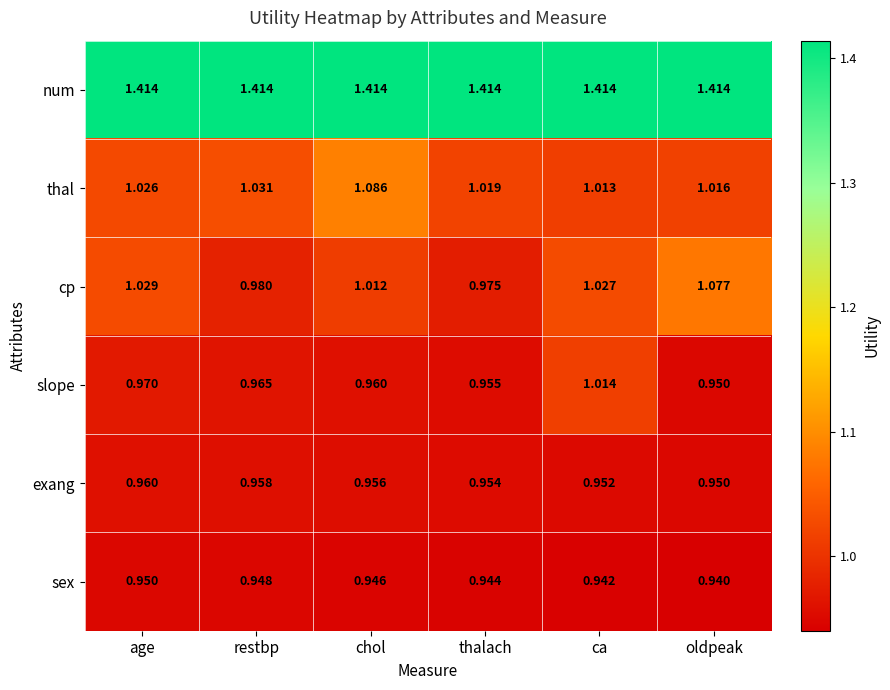

At which label is thal closest to 1?

ca